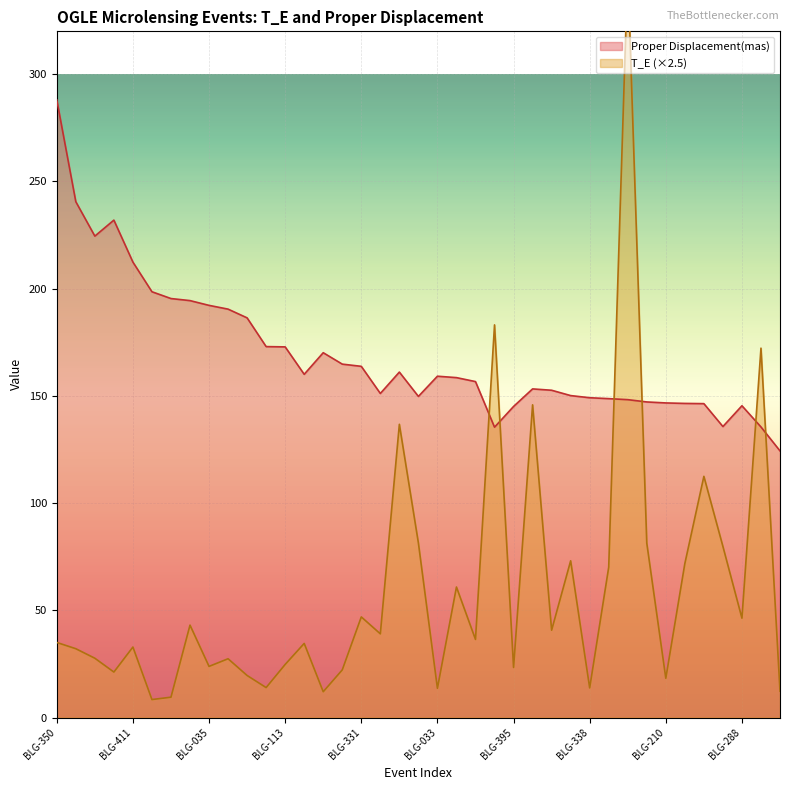

At which label does Proper Displacement(mas) reach its peak?

BLG-350